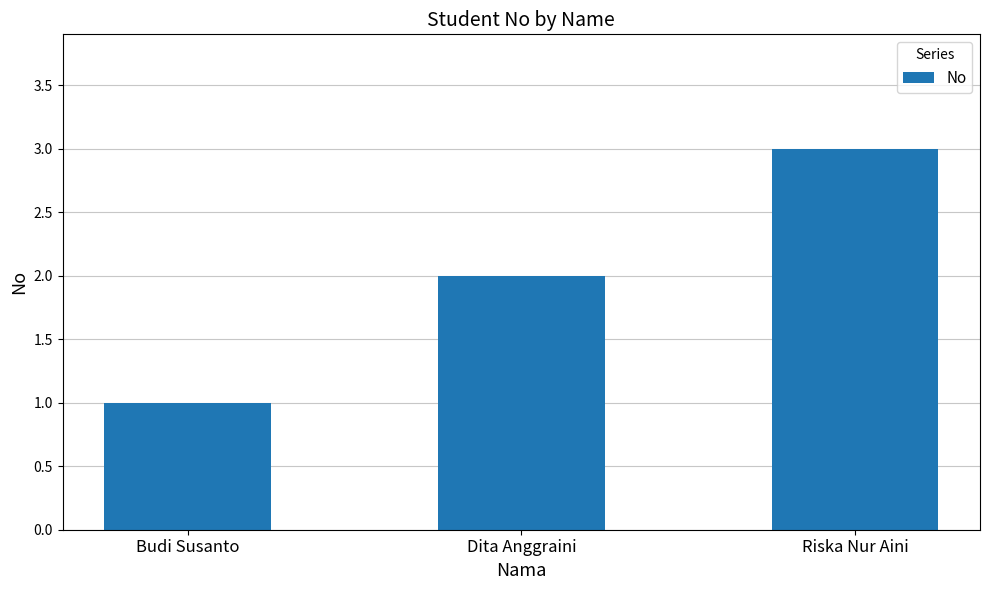

Is it true that the value at Budi Susanto is 1?

True